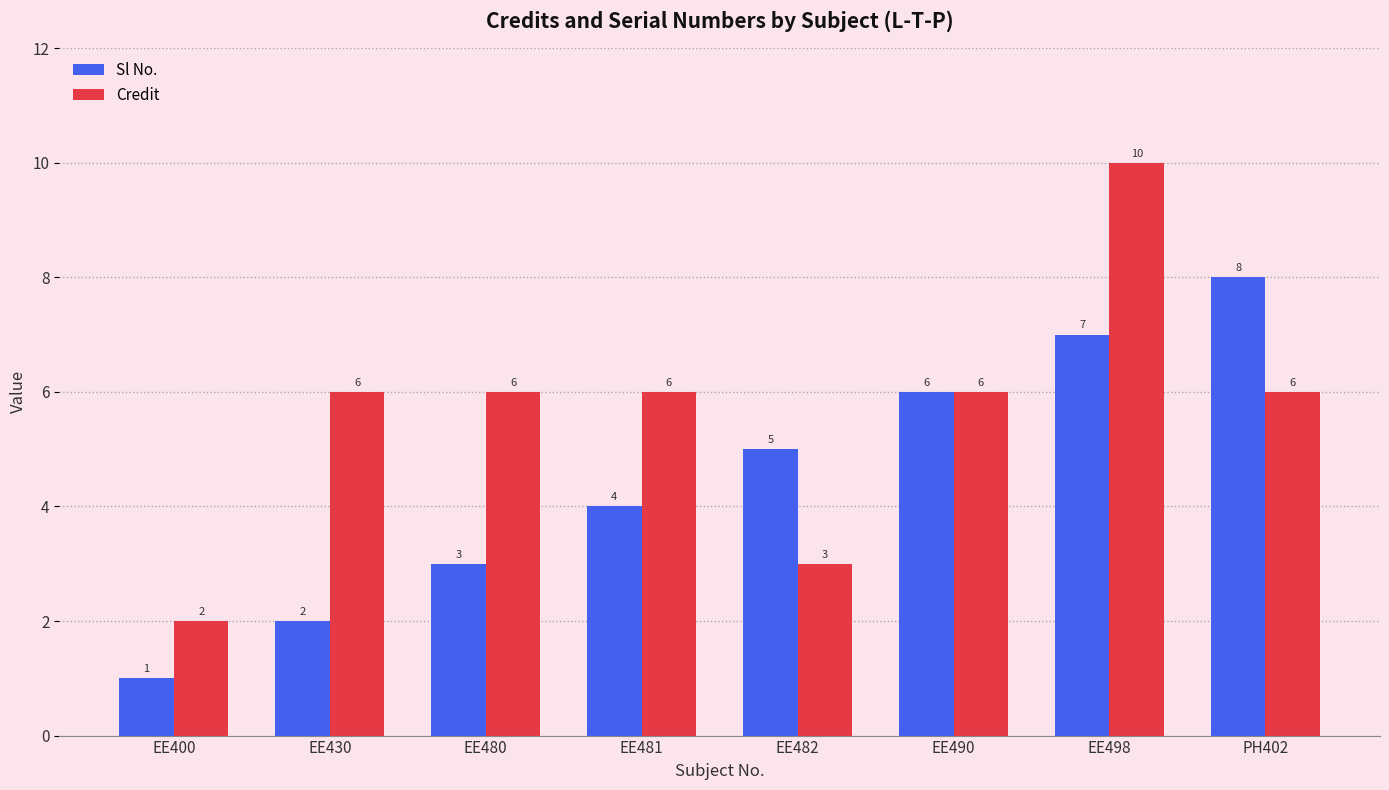

How many series are shown in this chart?

2